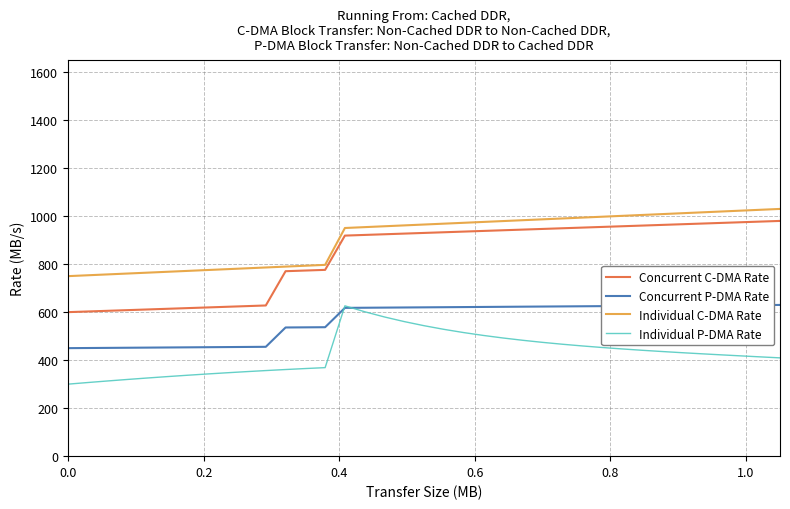

Which series has the largest range (max minus min)?

Concurrent C-DMA Rate